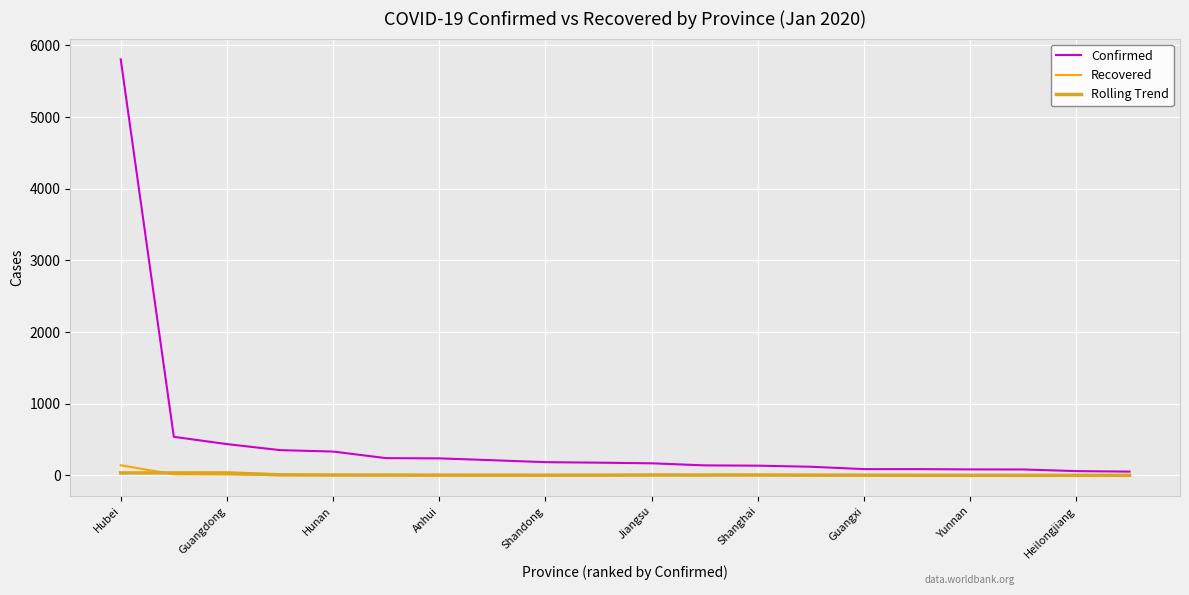

Which series has the largest range (max minus min)?

Confirmed